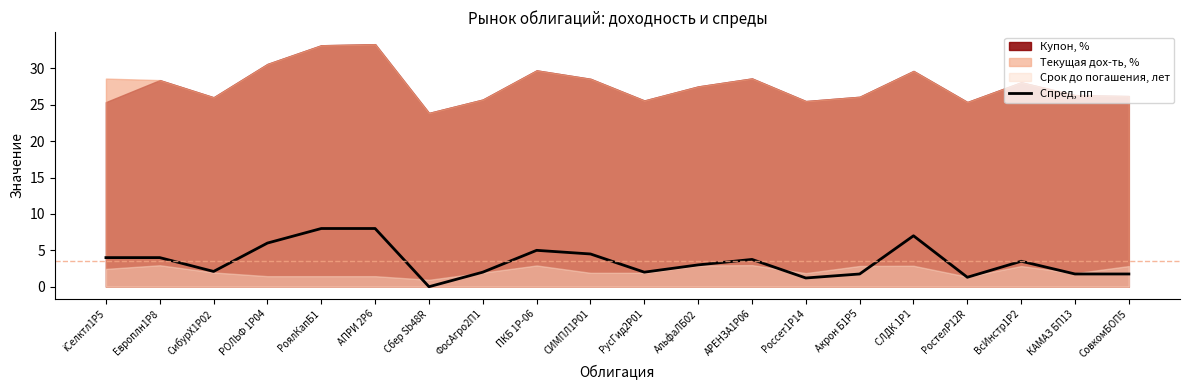

Where is the first local minimum?

СибурХ1Р02